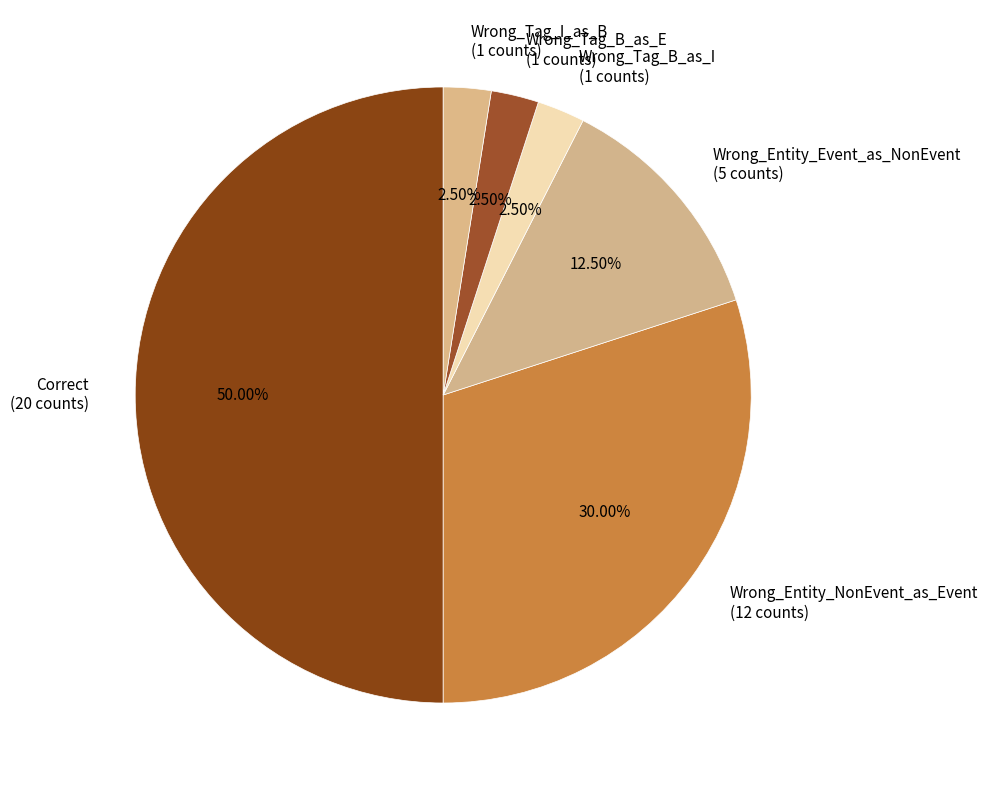

Does Wrong_Entity_Event_as_NonEvent (5 counts) account for over 50% of the chart?

No